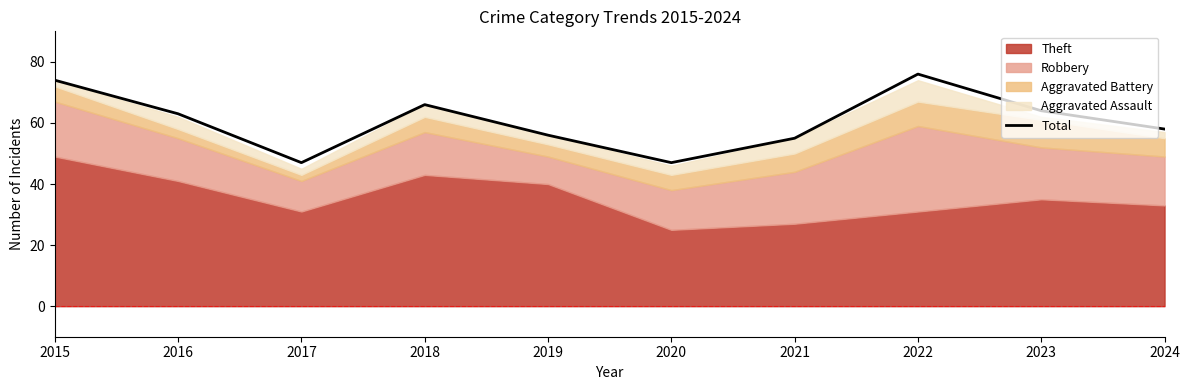

What is the value of the 1st point from the left?

74